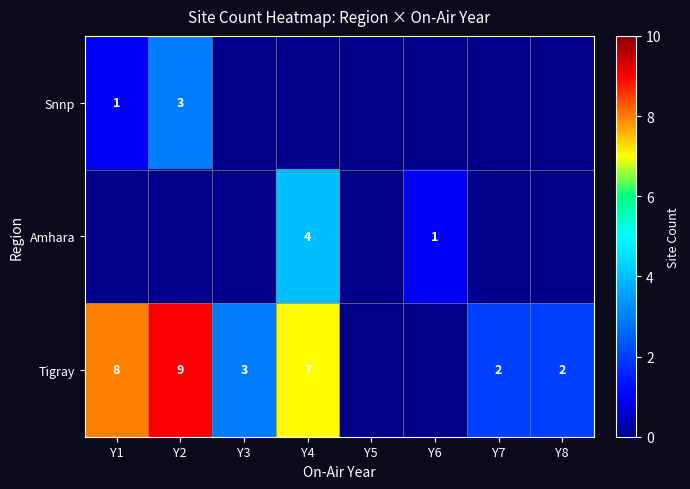

What is the difference between the Tigray values at Y4 and Y8?

5